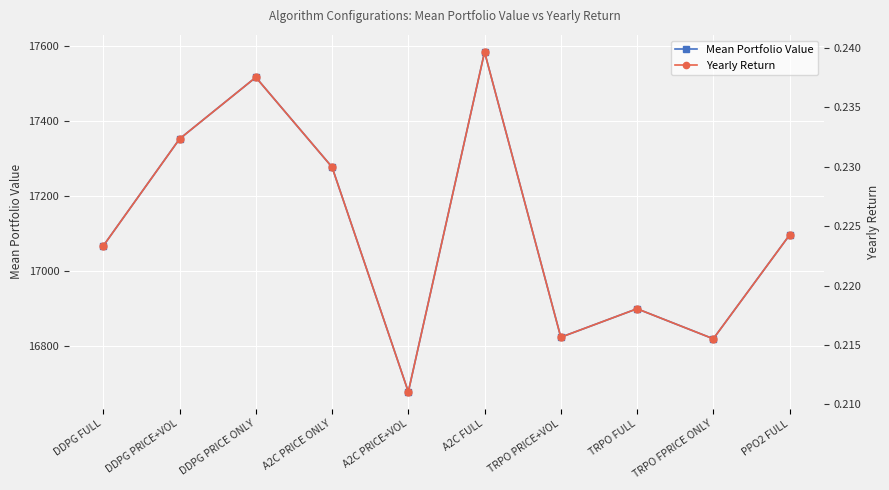

Count the Yearly Return values in the range 0 to 1.

10